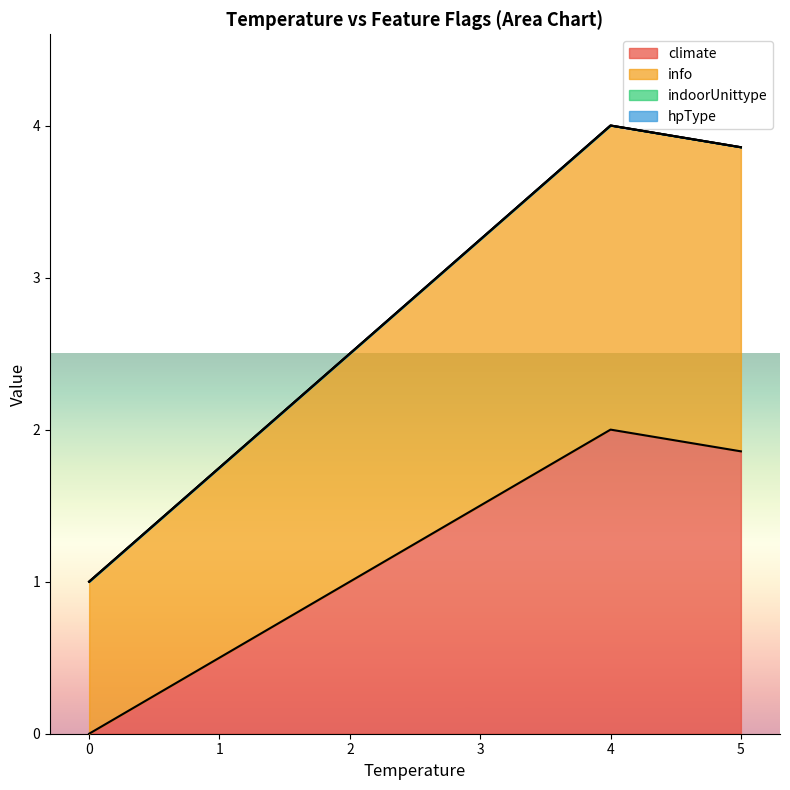

Which series has the largest total across all categories?

info